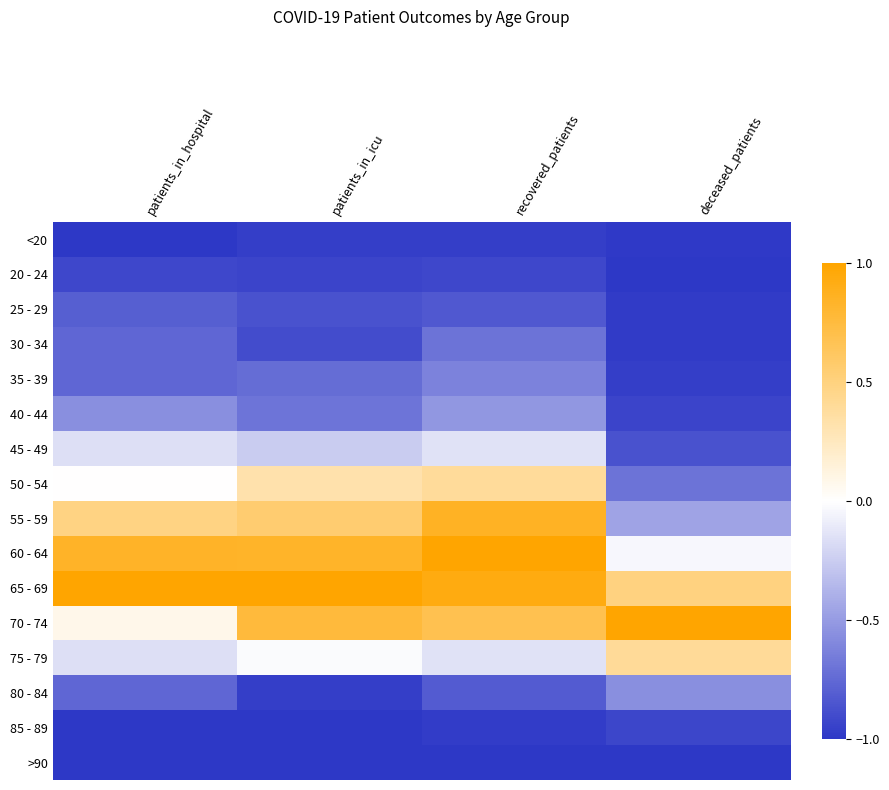

At how many categories does at least one series exceed 0?

4